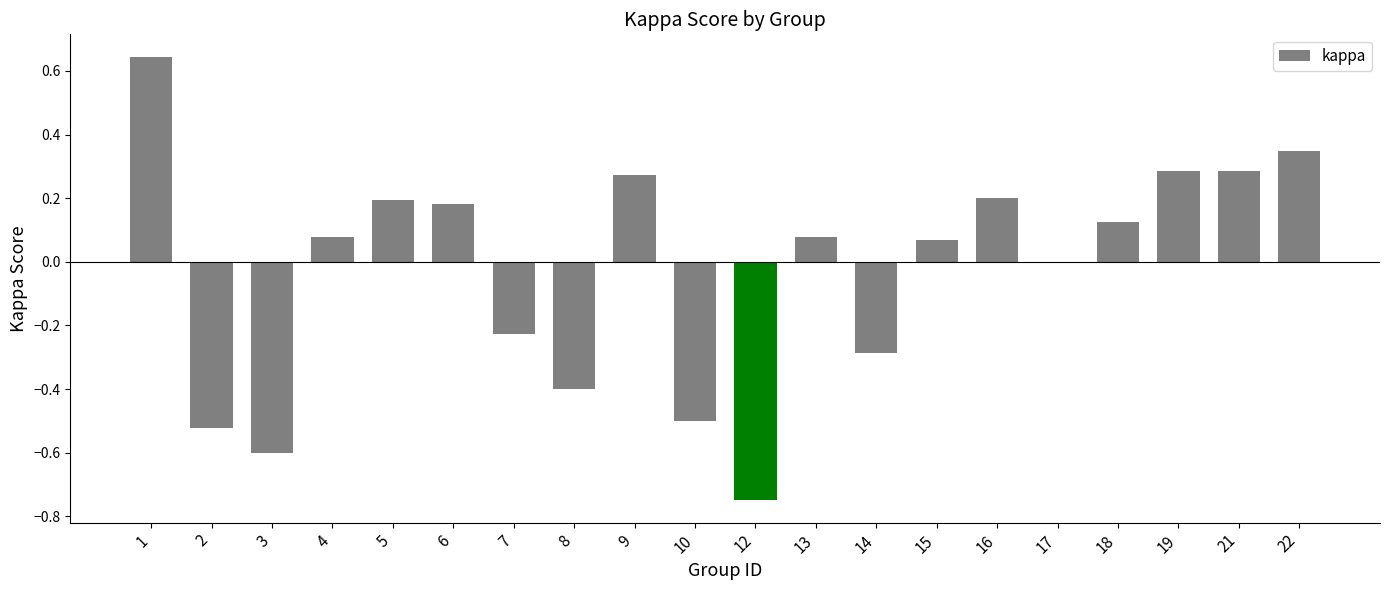

The value at 21 is 0.3. True or false?

True